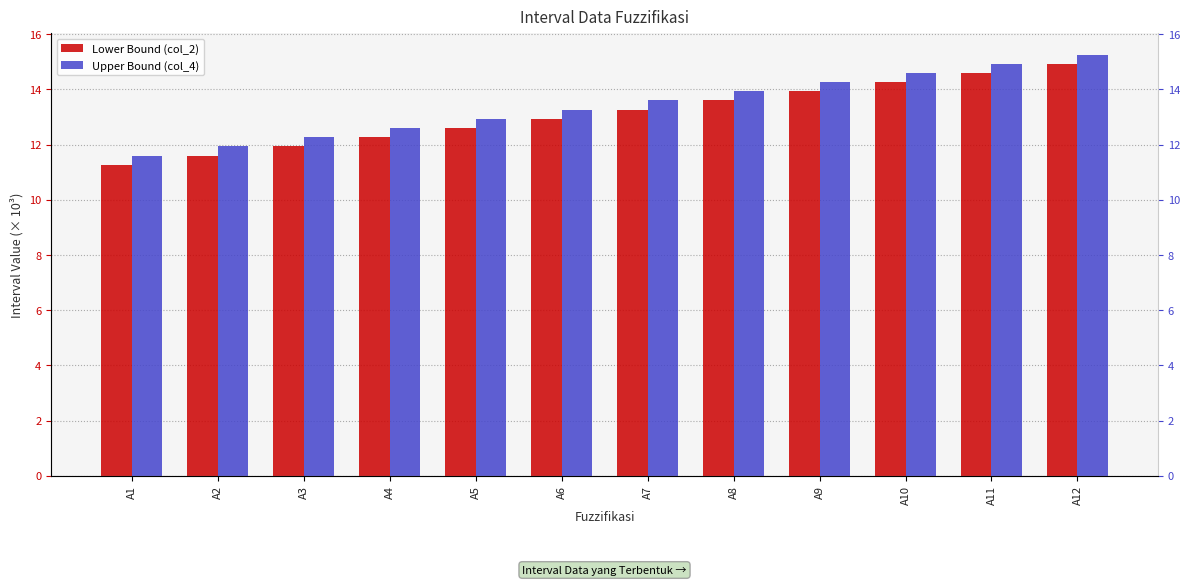

What is the average value of the Upper Bound (col_4) series?

13.4